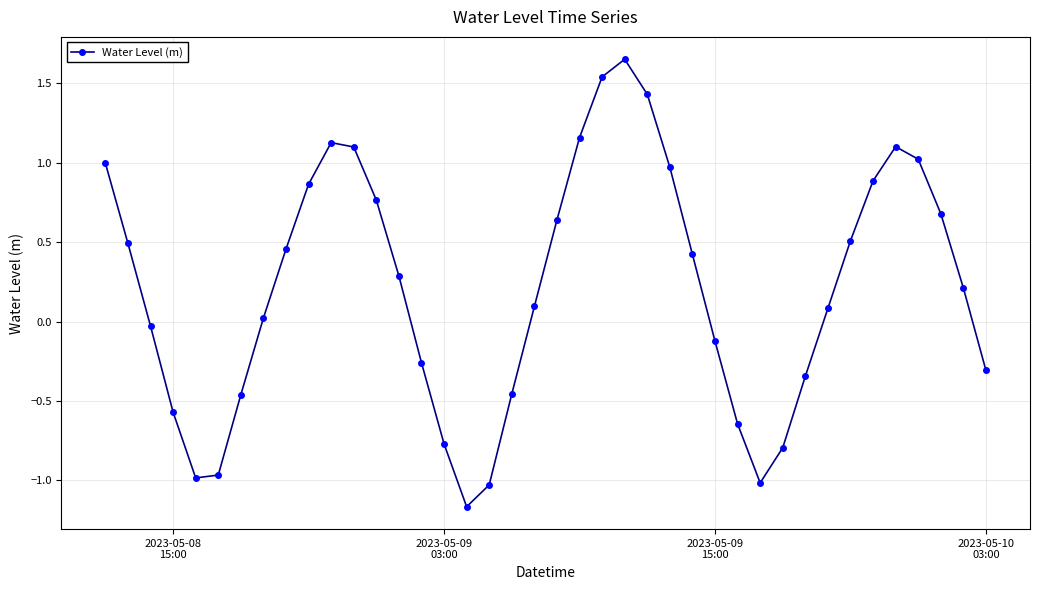

How many points are higher than both their immediate neighbors (excluding endpoints)?

3